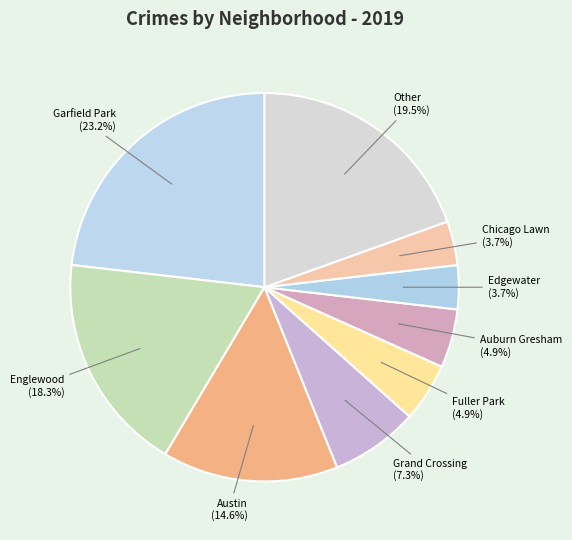

How many slices are in this pie chart?

9